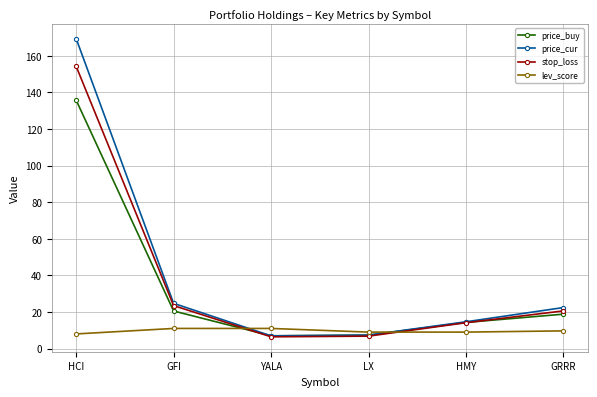

What is the value of the lev_score point at the 5th from the left?

9.0